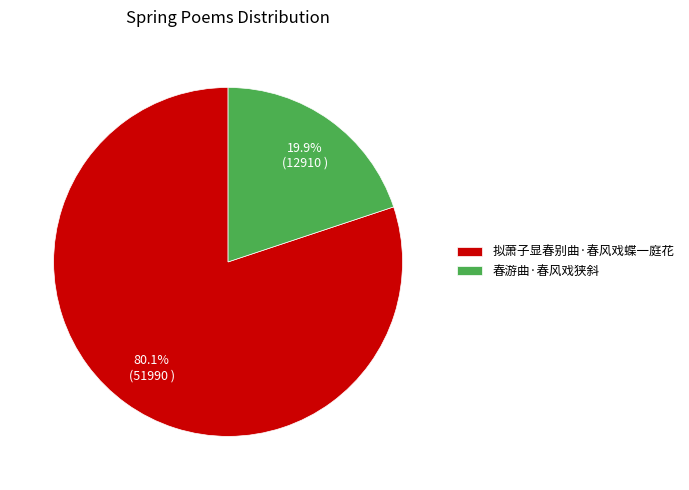

To the nearest percent, what is the difference between the largest and smallest slice percentages?

60%